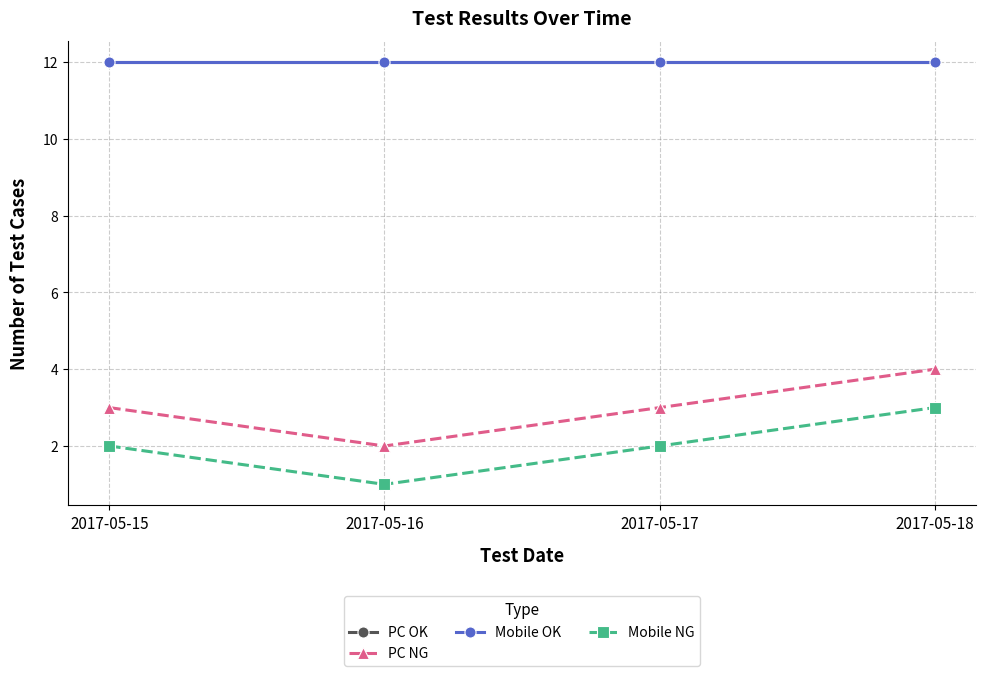

Is this an area chart (filled region under the line)?

No